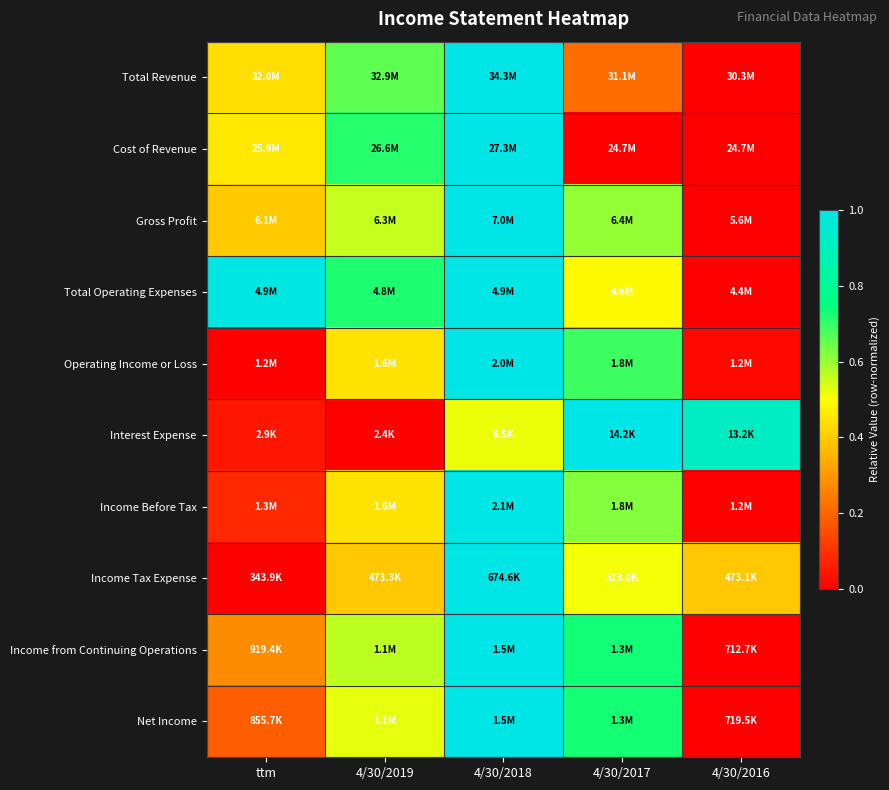

Which category has the highest value across all series?

4/30/2018